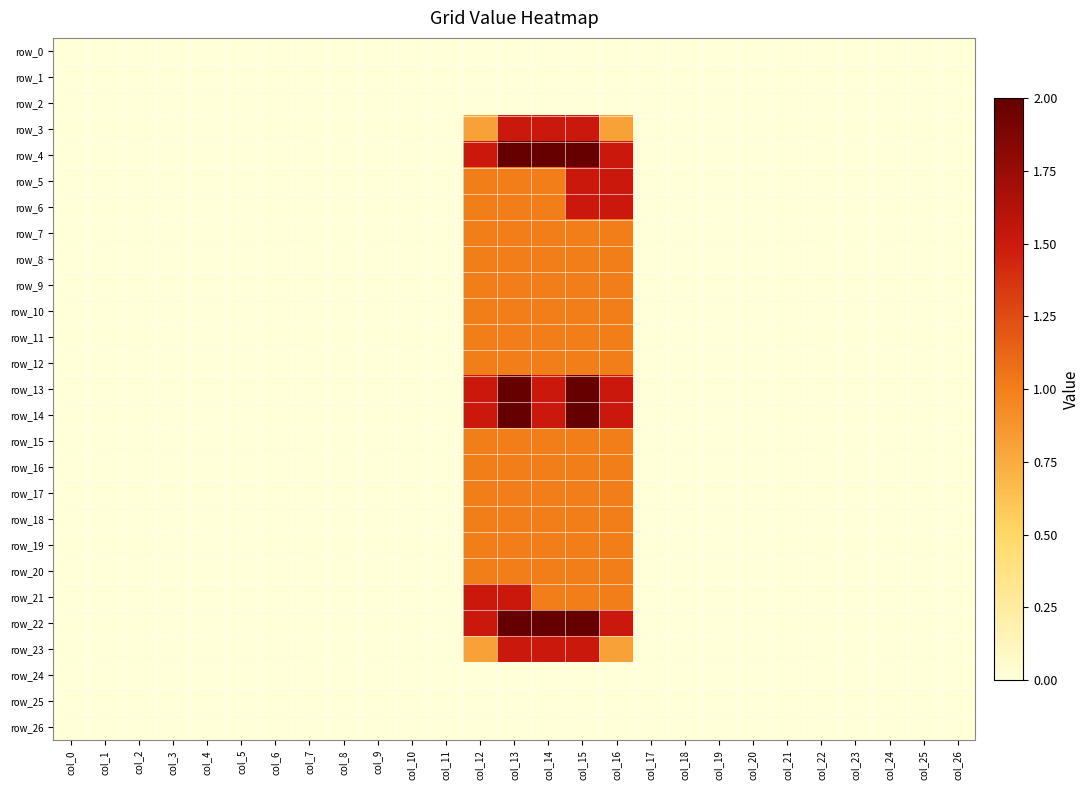

How many distinct data groups are displayed?

27